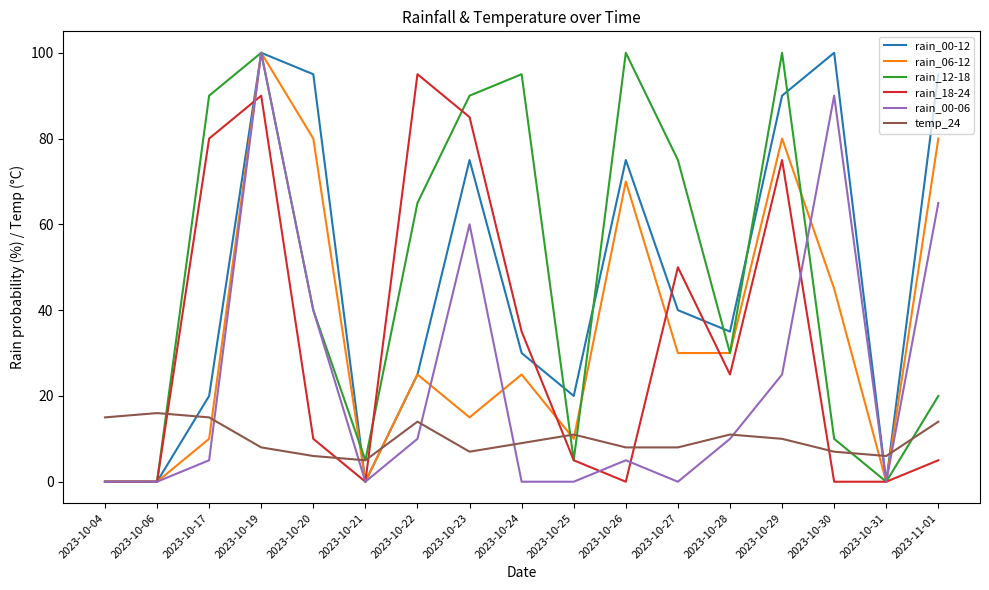

Does the chart display data point markers on the line(s)?

No